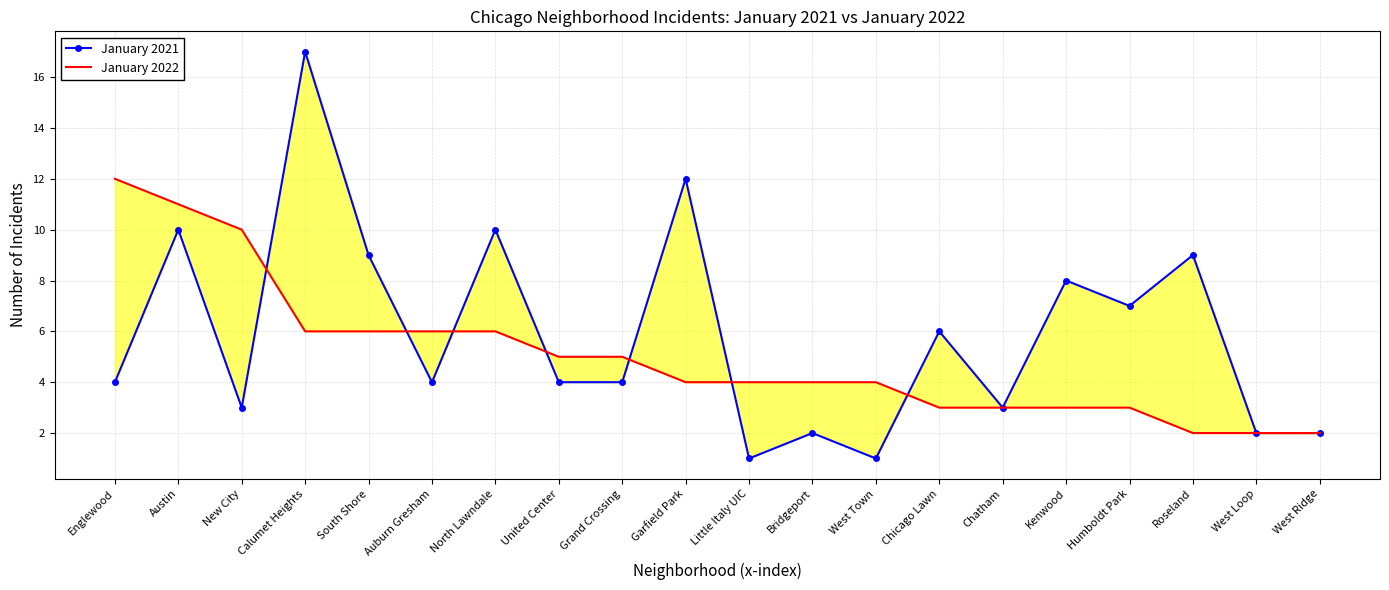

What position from the right is North Lawndale?

14